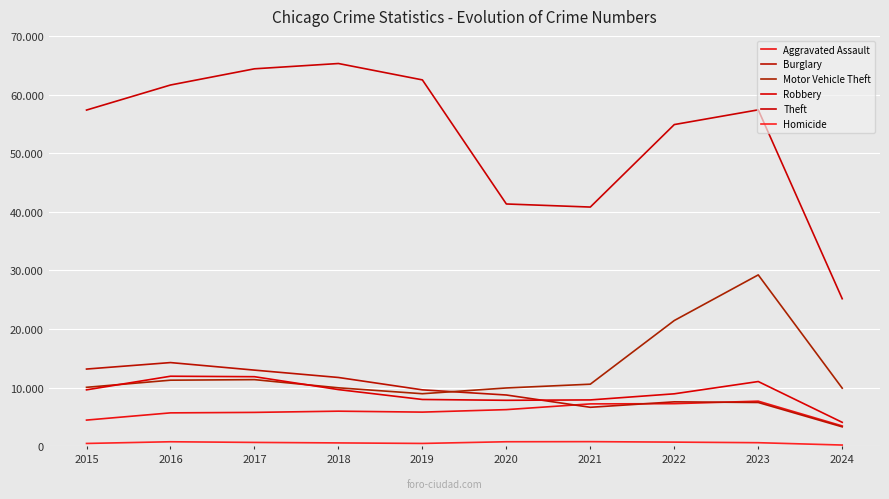

Which label corresponds to the smallest value in the chart?

2024